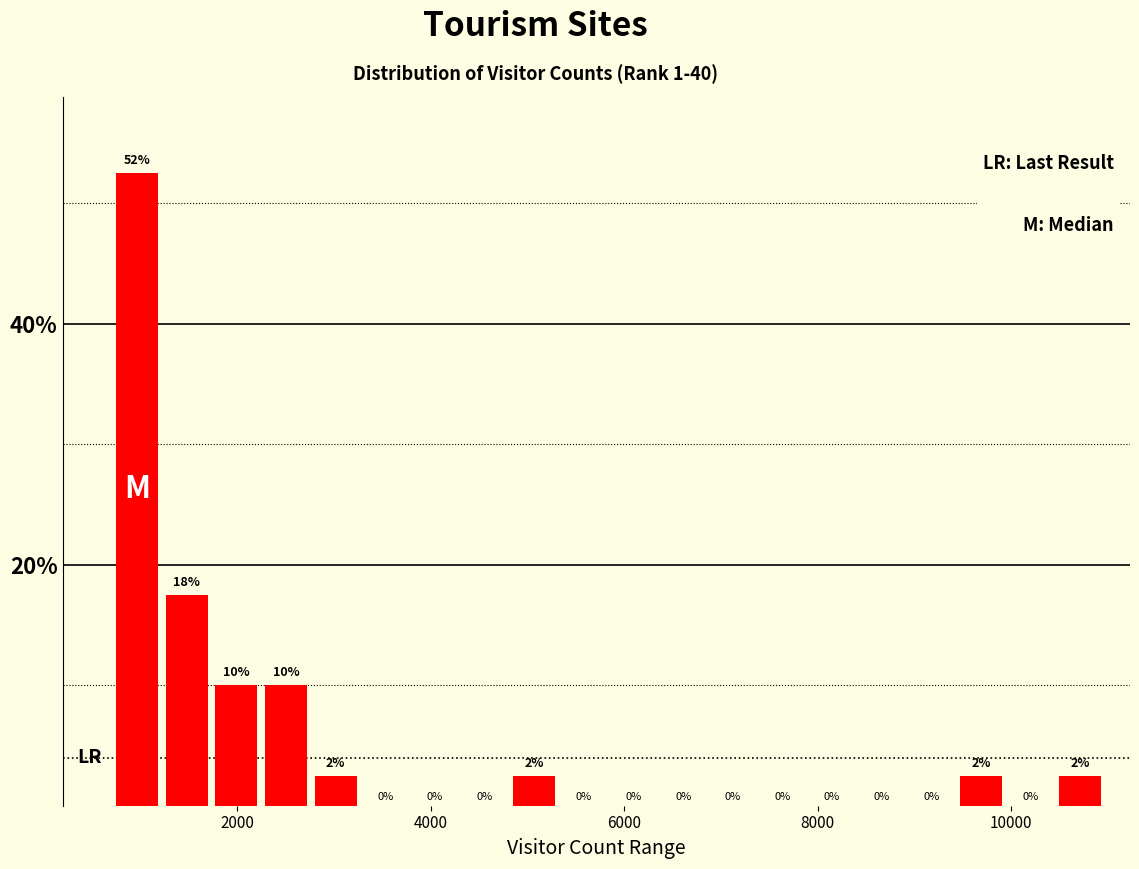

Around what value on the x-axis is the tallest bar? Give the approximate position of its centre, as read against the axis.

1000